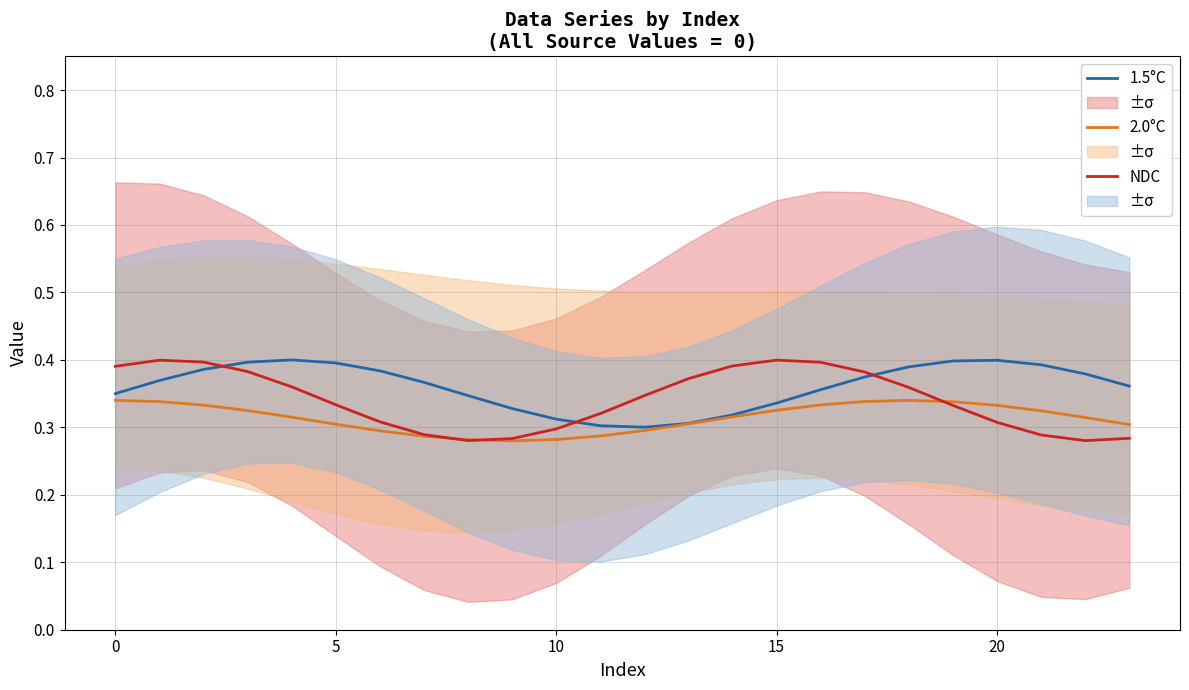

What is the maximum value shown in the chart?

0.4